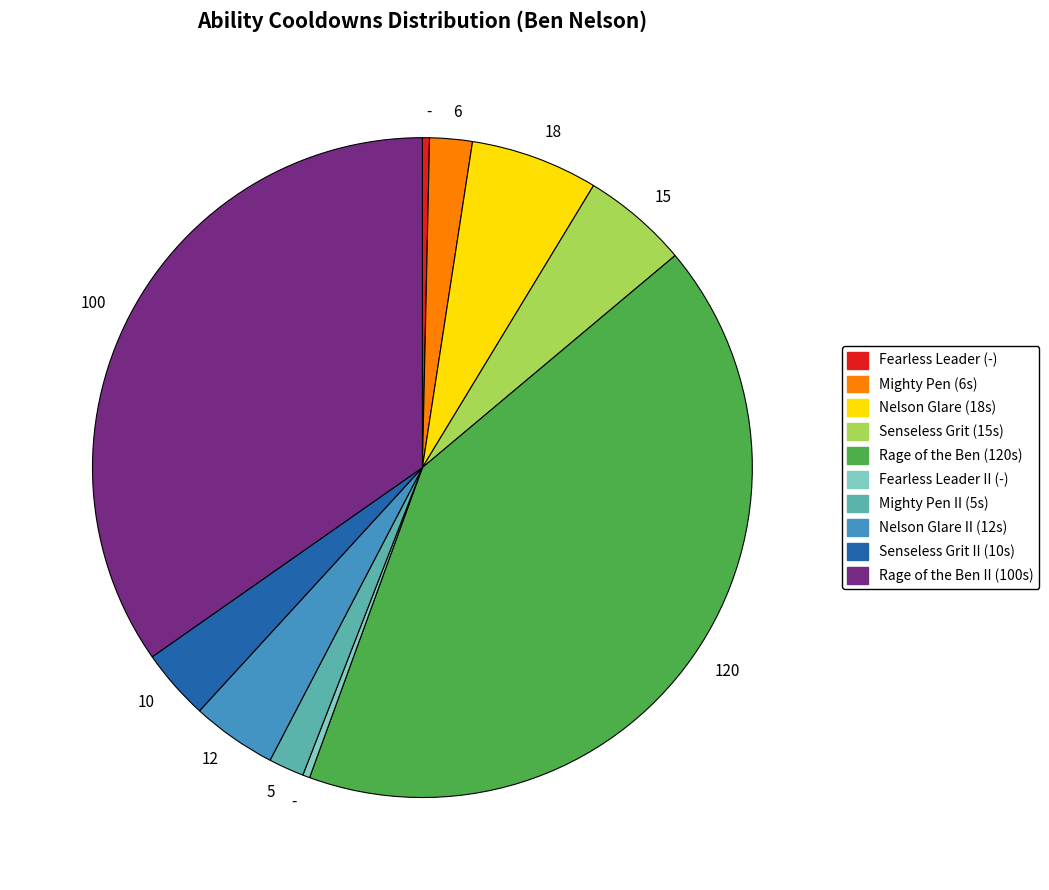

Is there a majority slice in this chart?

No